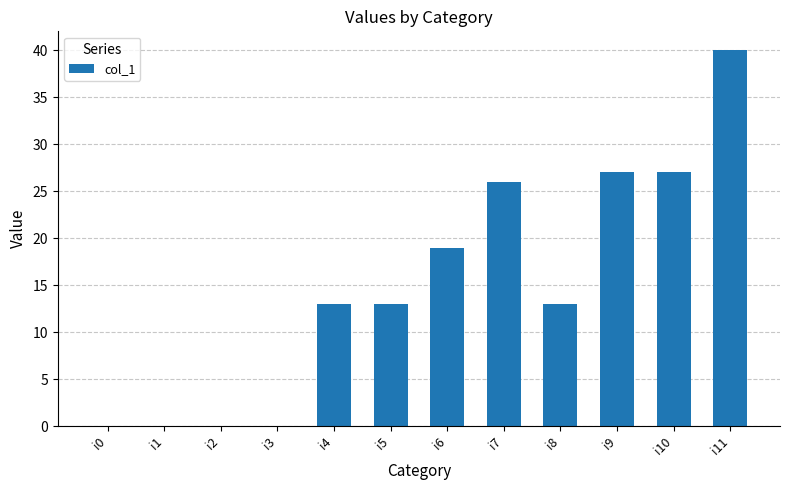

Count the number of data series in this chart.

1